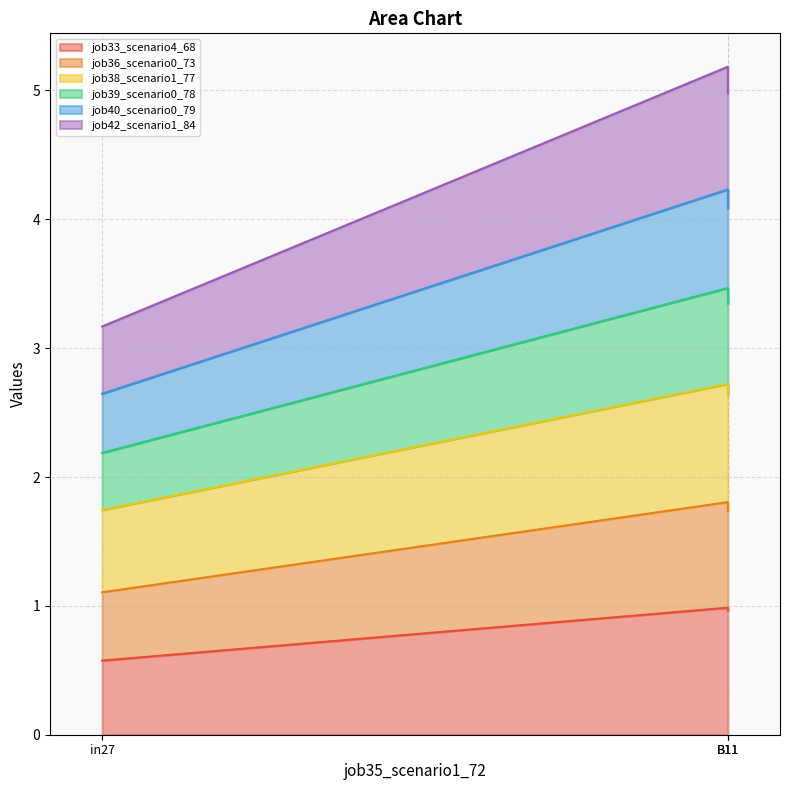

How many lines are shown in the chart?

6